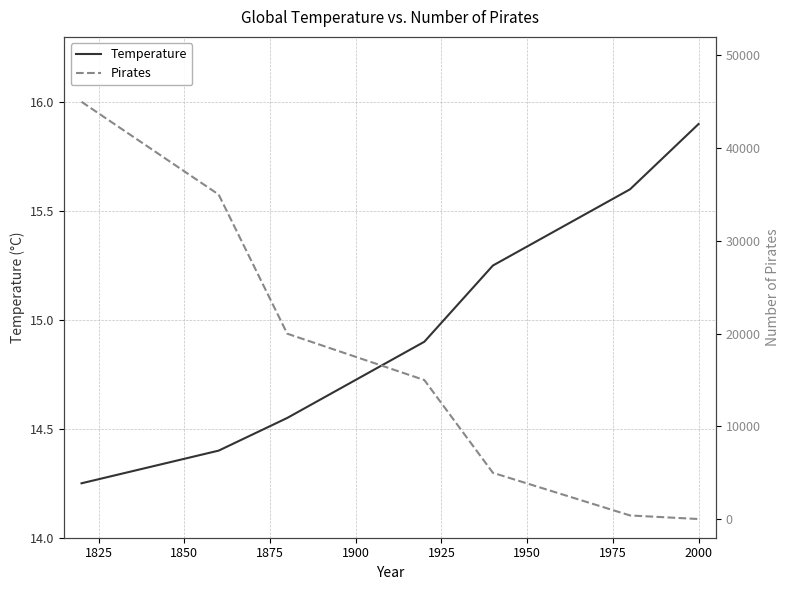

What is the difference between the Pirates values at 1850 and 1875?

5000.0